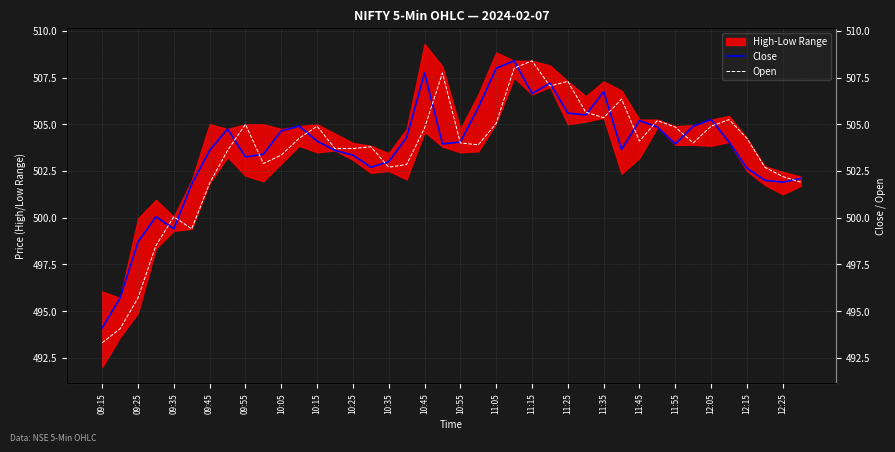

The Open series shows 493.3 at 09:15. True or false?

True